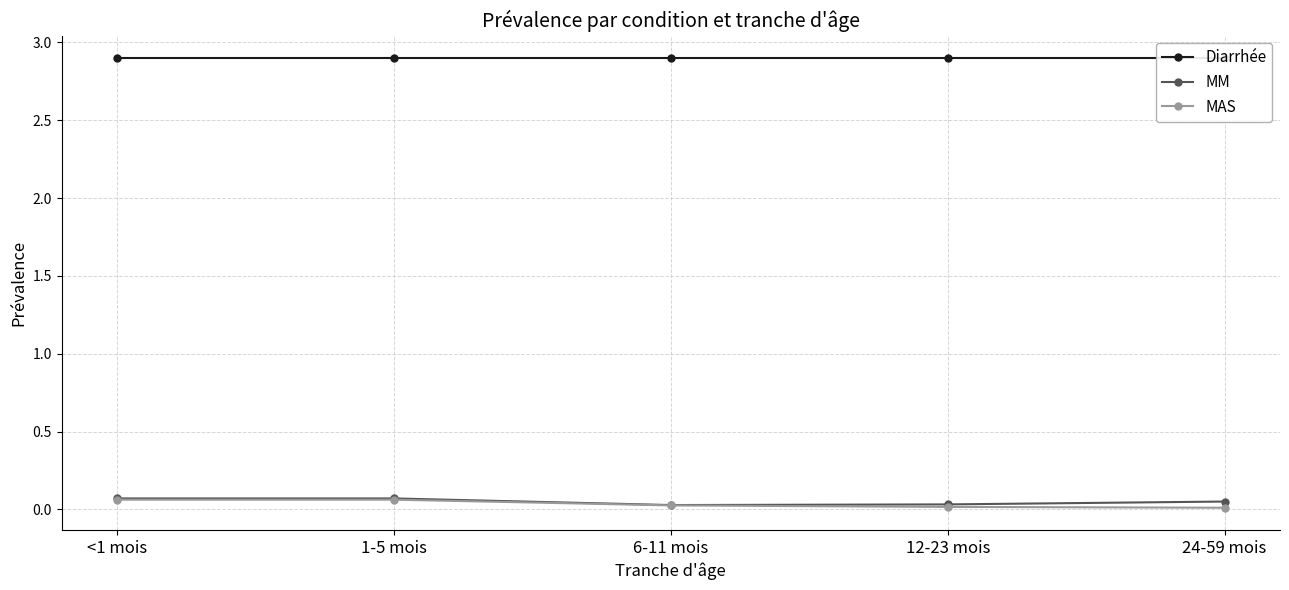

What is the total value across all series at 12-23 mois?

2.9